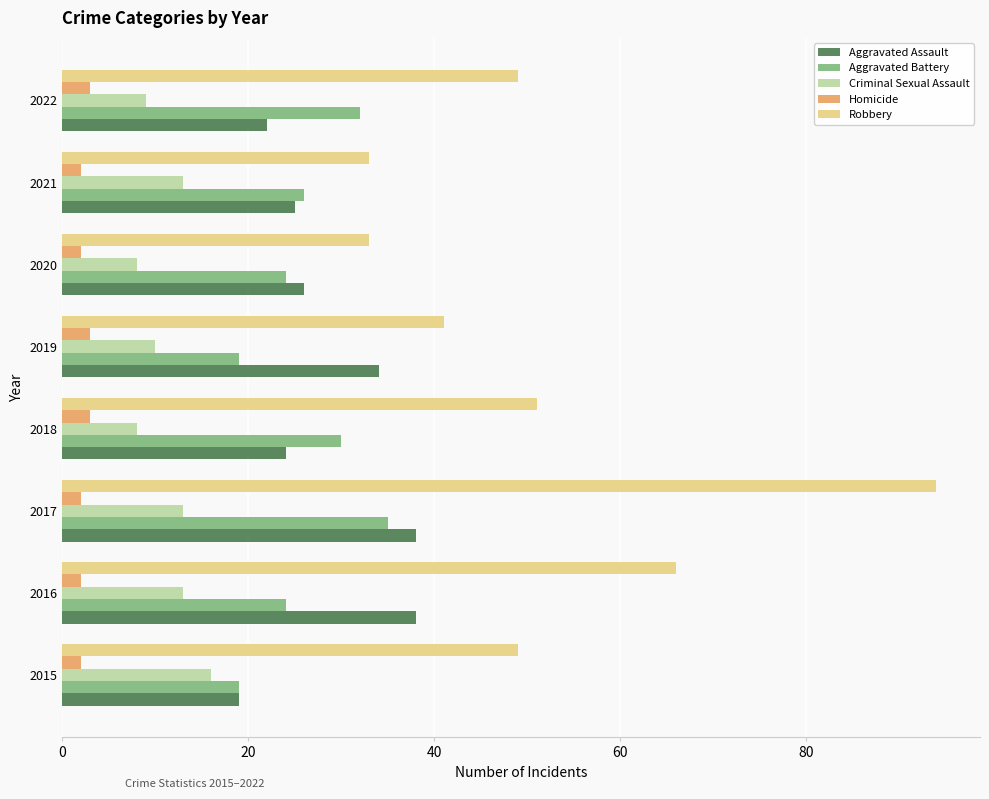

True or false: Aggravated Battery has a value of 35 at 2017.

True